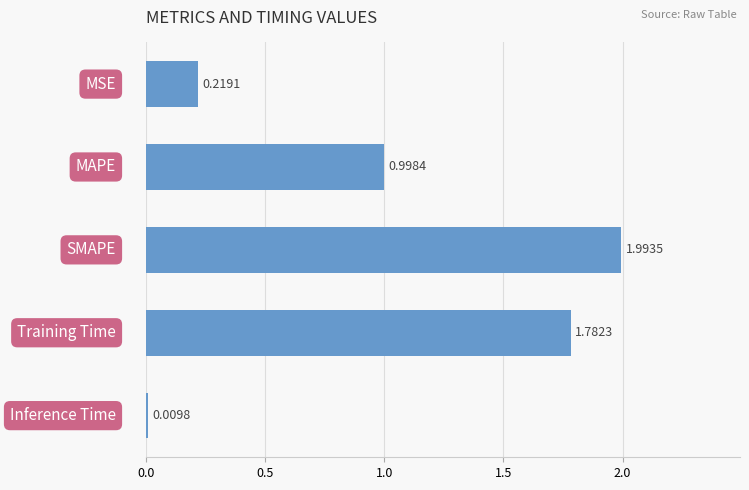

What is the difference between the maximum and minimum values?

2.0